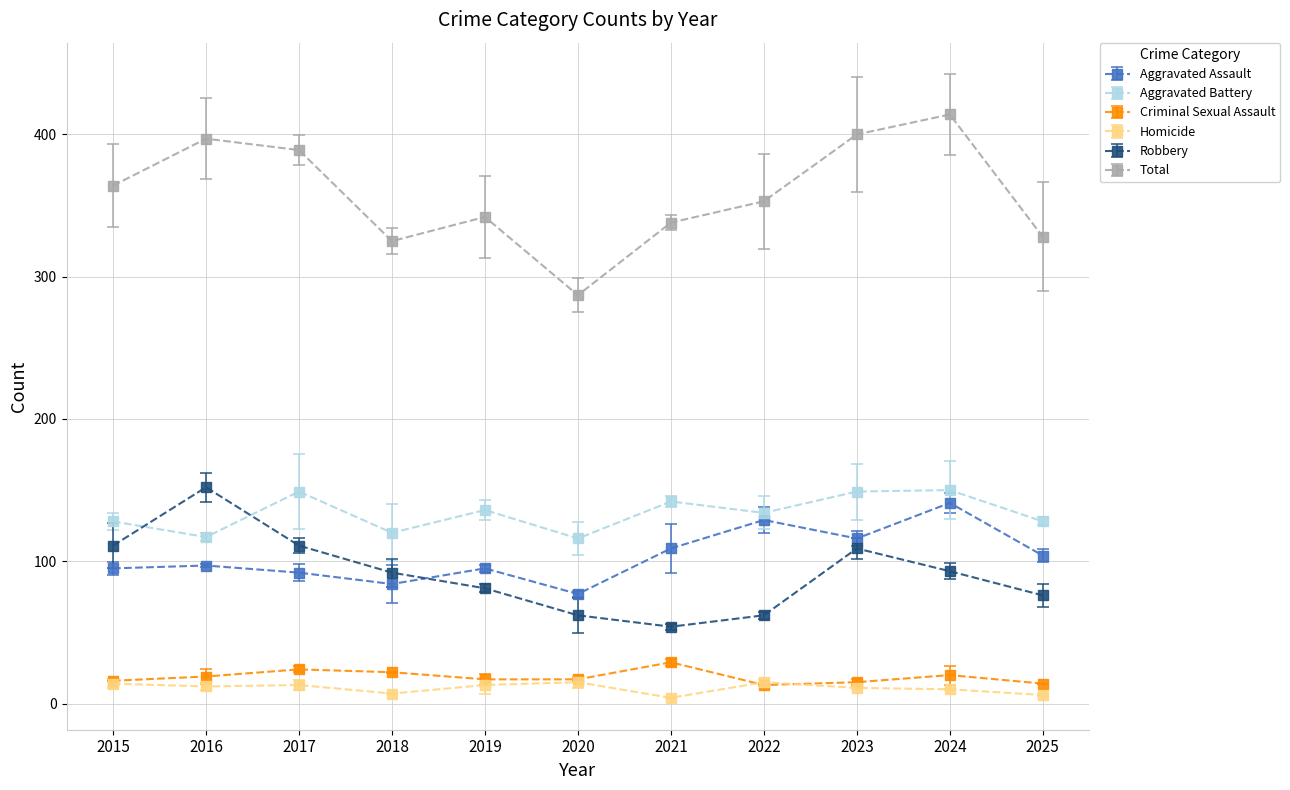

What is the difference between the highest and lowest values at 2015?

350